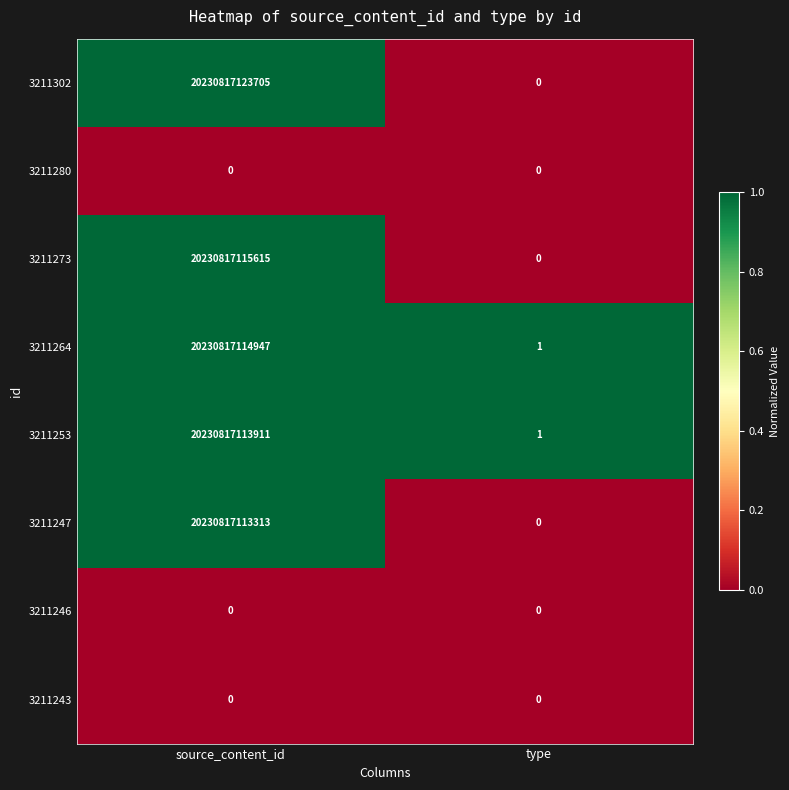

At how many categories does at least one series exceed 0?

2